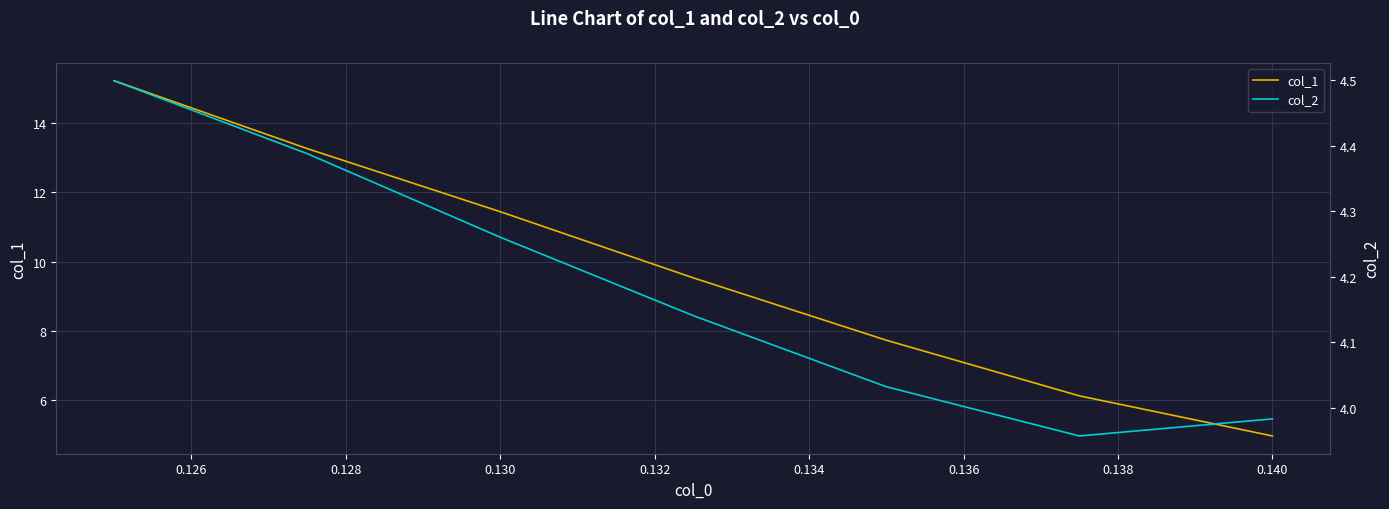

What is the lowest value of the col_1 series?

5.0